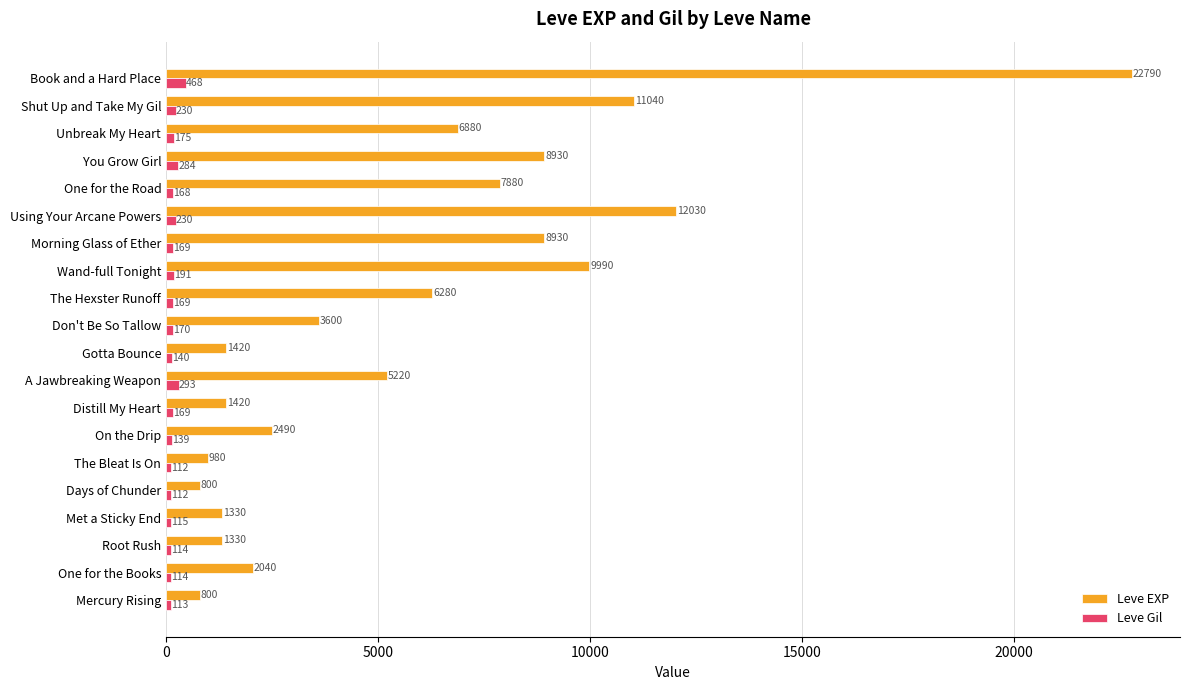

Which series has the largest total across all categories?

Leve EXP